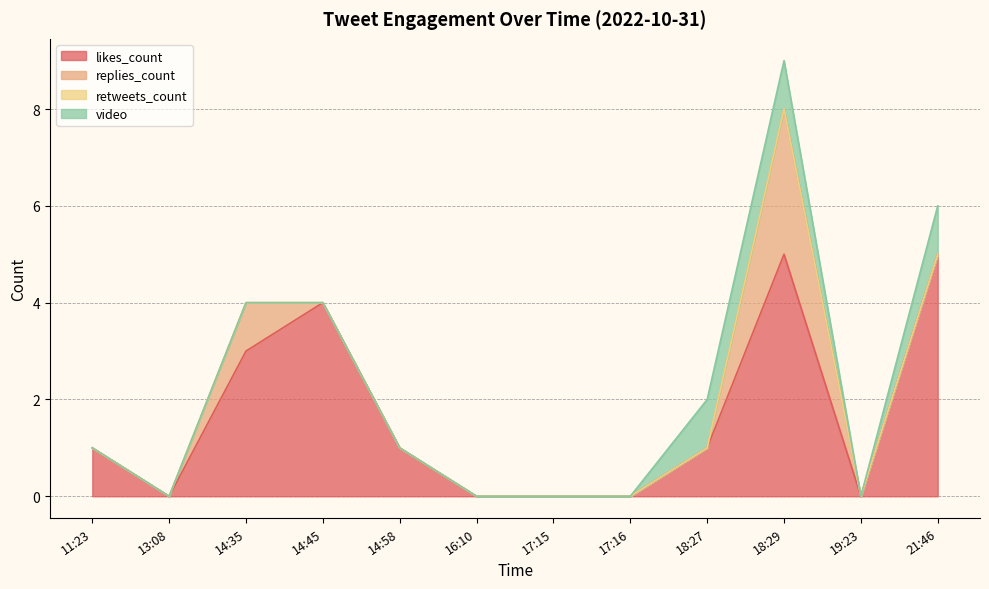

Between 11:23 and 14:35, which series saw the biggest shift?

likes_count